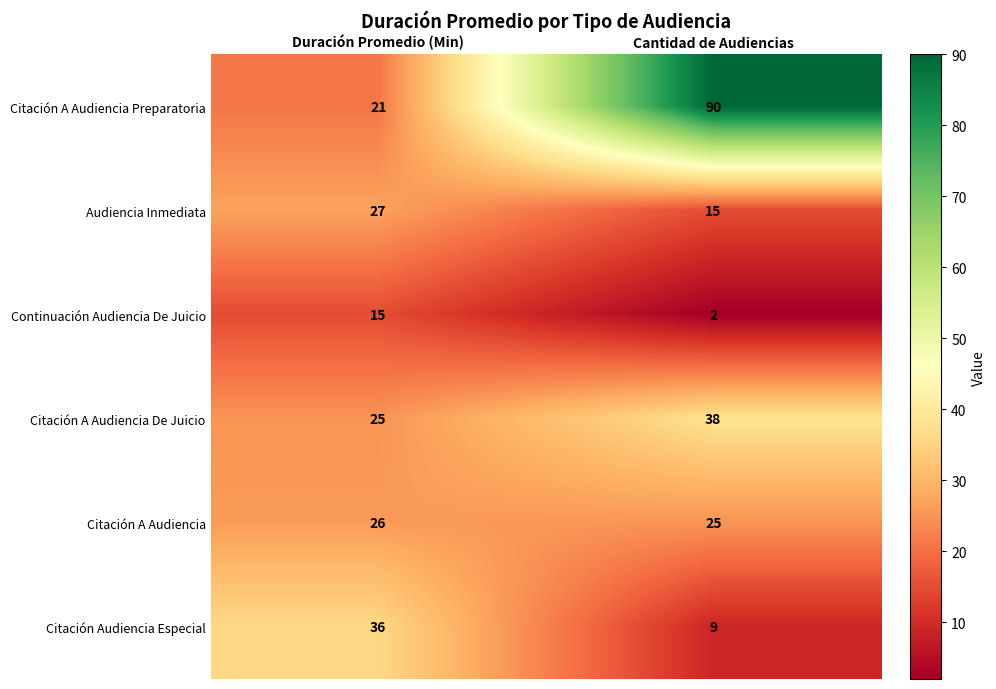

At Duración Promedio (Min), list the series in order from smallest to largest.

Continuación Audiencia De Juicio, Citación A Audiencia Preparatoria, Citación A Audiencia De Juicio, Citación A Audiencia, Audiencia Inmediata, Citación Audiencia Especial